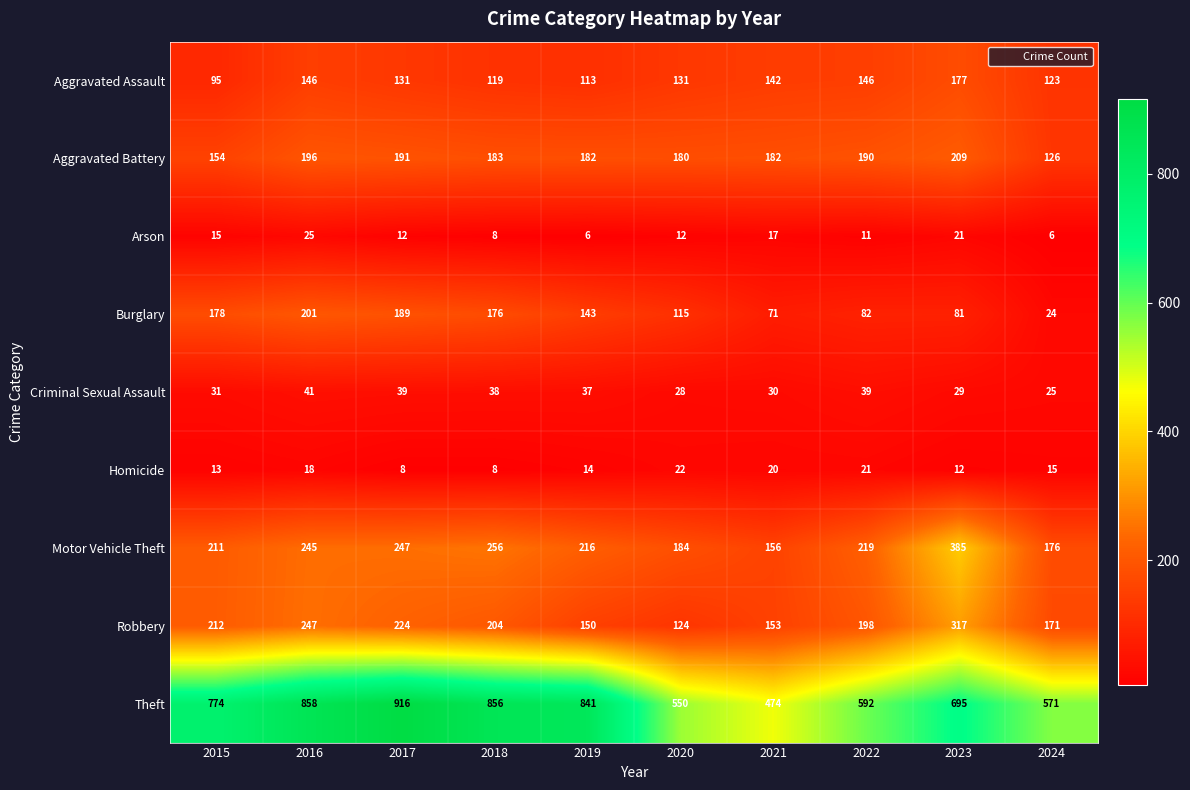

Which category has the highest value across all series?

2017